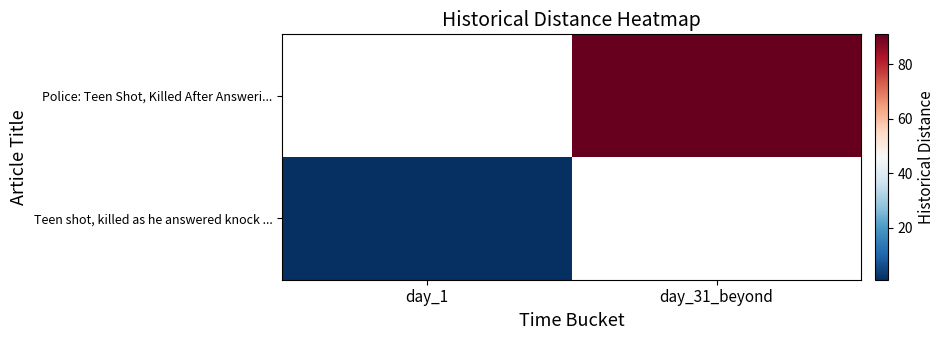

How many values in Police: Teen Shot, Killed After Answeri... are above zero?

1